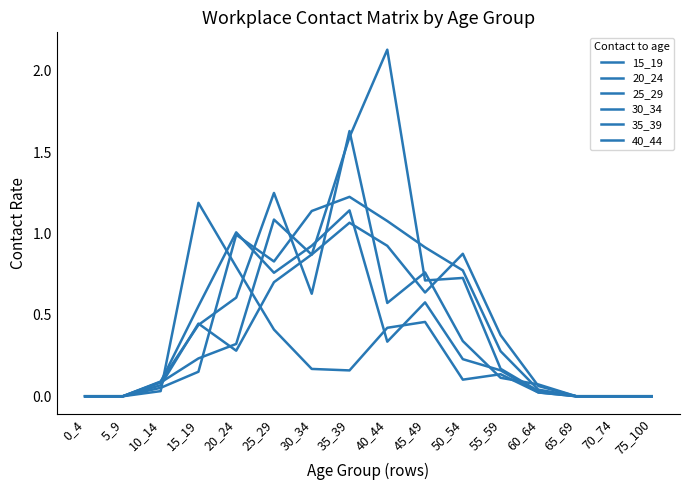

True or false: 25_29 has a value of 0.0 at 5_9.

True